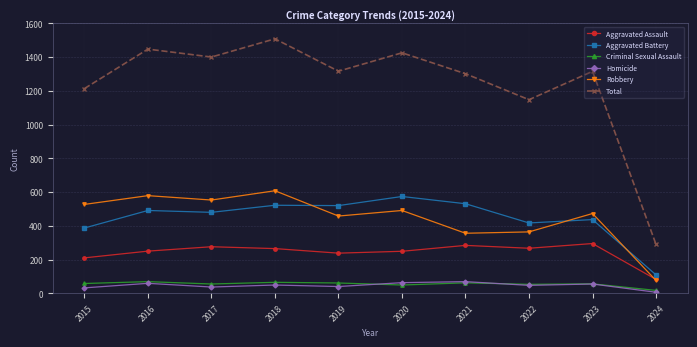

What is the total value across all series at 2018?

3018